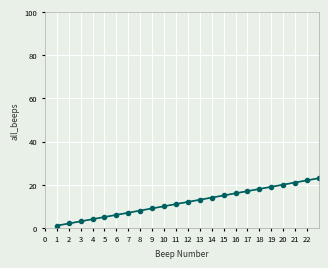

What is the difference between the maximum and minimum values?

22